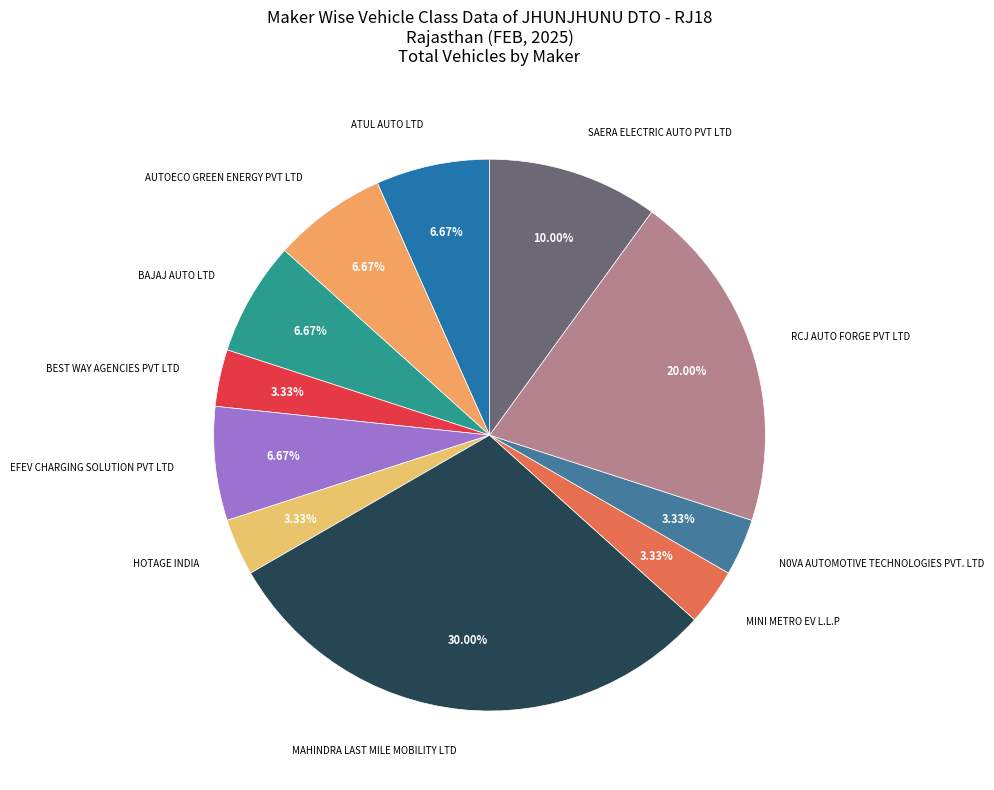

What is the ratio of the value at MINI METRO EV L.L.P to the value at N0VA AUTOMOTIVE TECHNOLOGIES PVT. LTD?

1.0